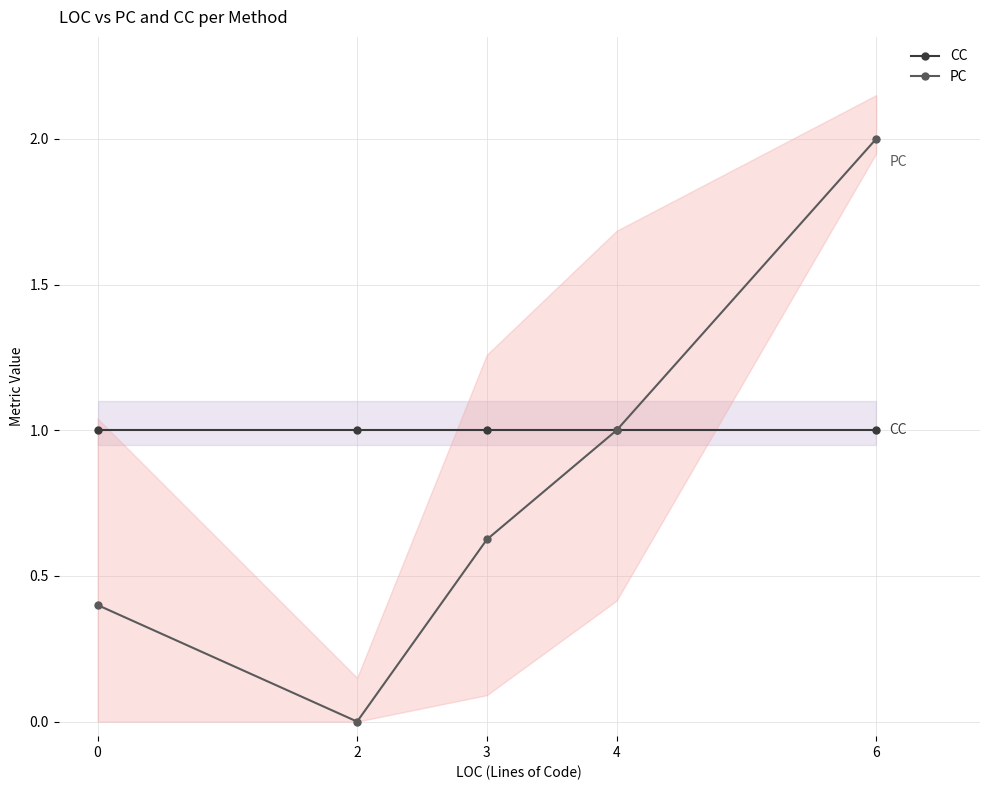

Does the chart display data point markers on the line(s)?

Yes